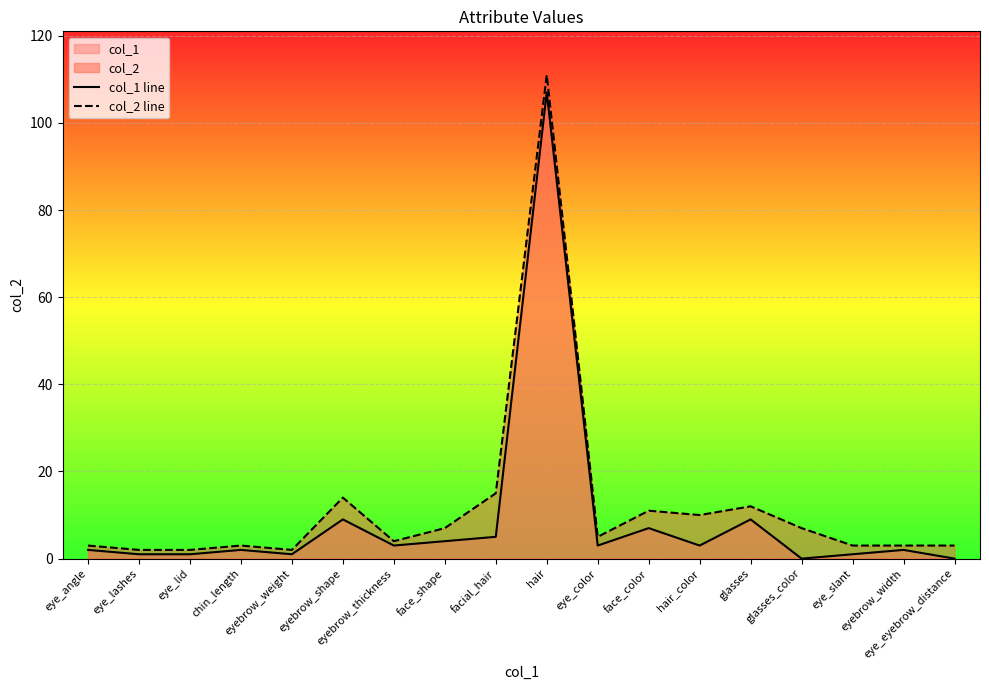

True or false: col_2 line has more than 0 interior local peaks.

True